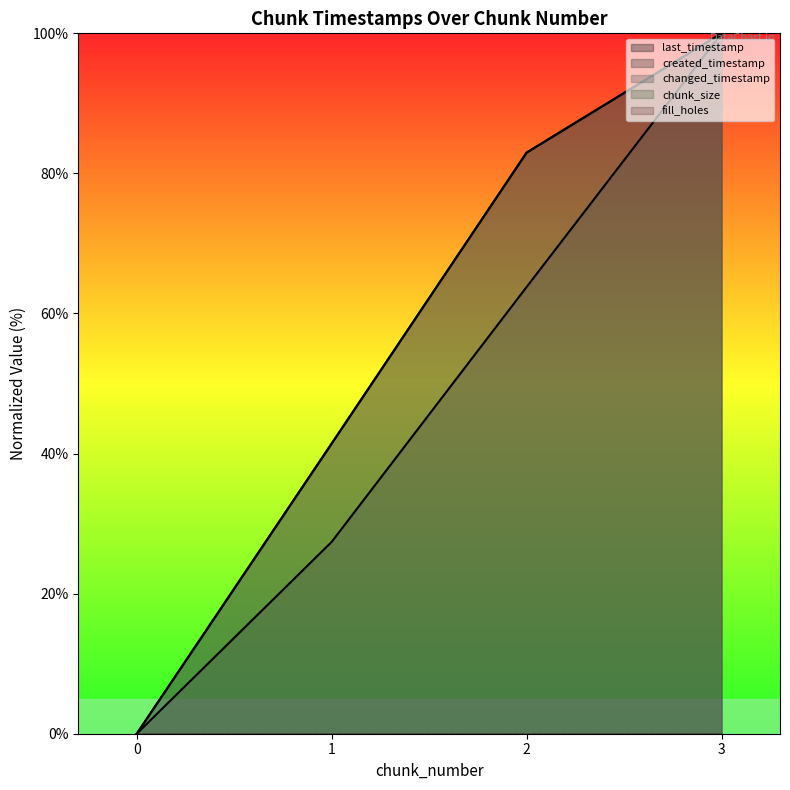

At which label does system_time first exceed 63?

2